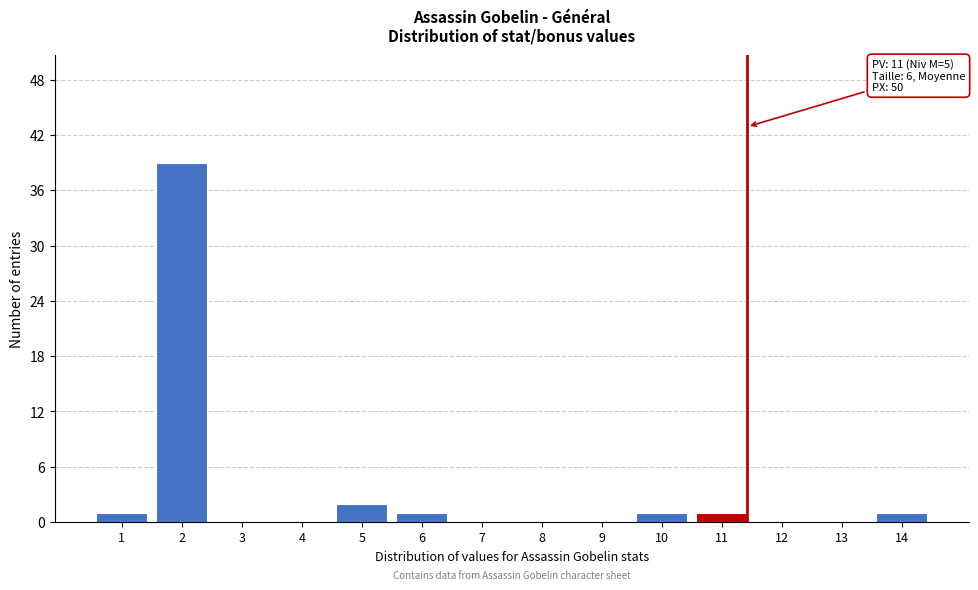

Reading left to right, transcribe all the data shown in this chart.

1=1	2=39	3=0	4=0	5=2	6=1	7=0	8=0	9=0	10=1	11=1	12=0	13=0	14=1